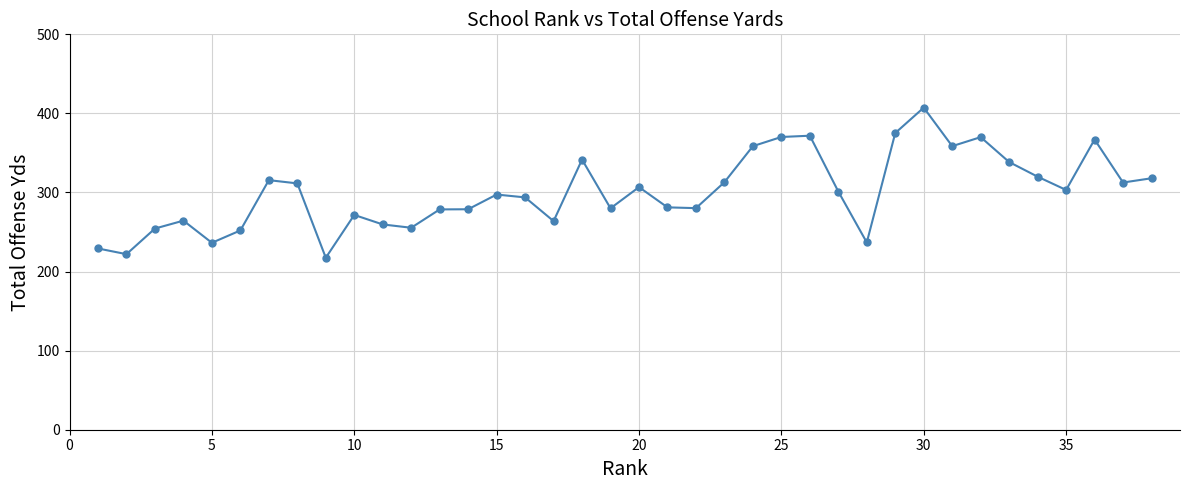

True or false: the data has more than 2 interior local peaks.

True